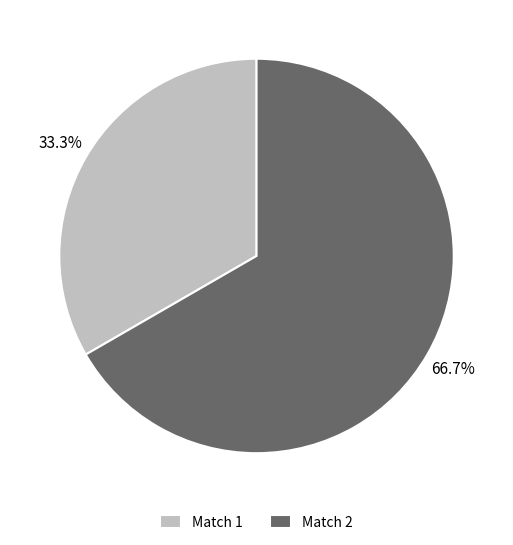

Which has a higher value, Match 1 or Match 2?

Match 2